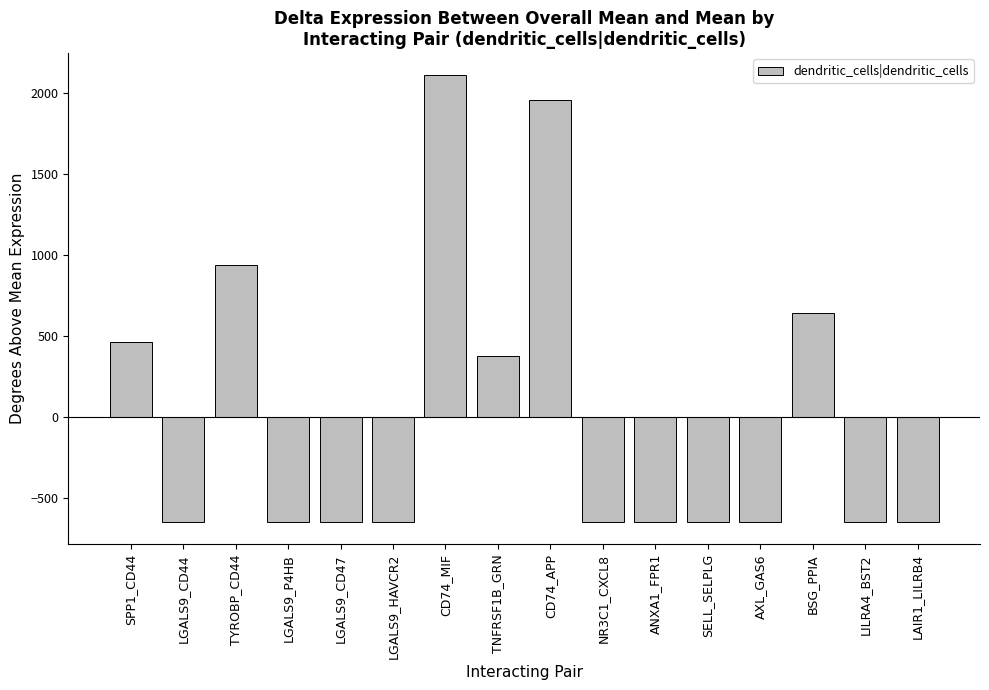

True or false: the data shows -649.5 at LGALS9_P4HB.

True